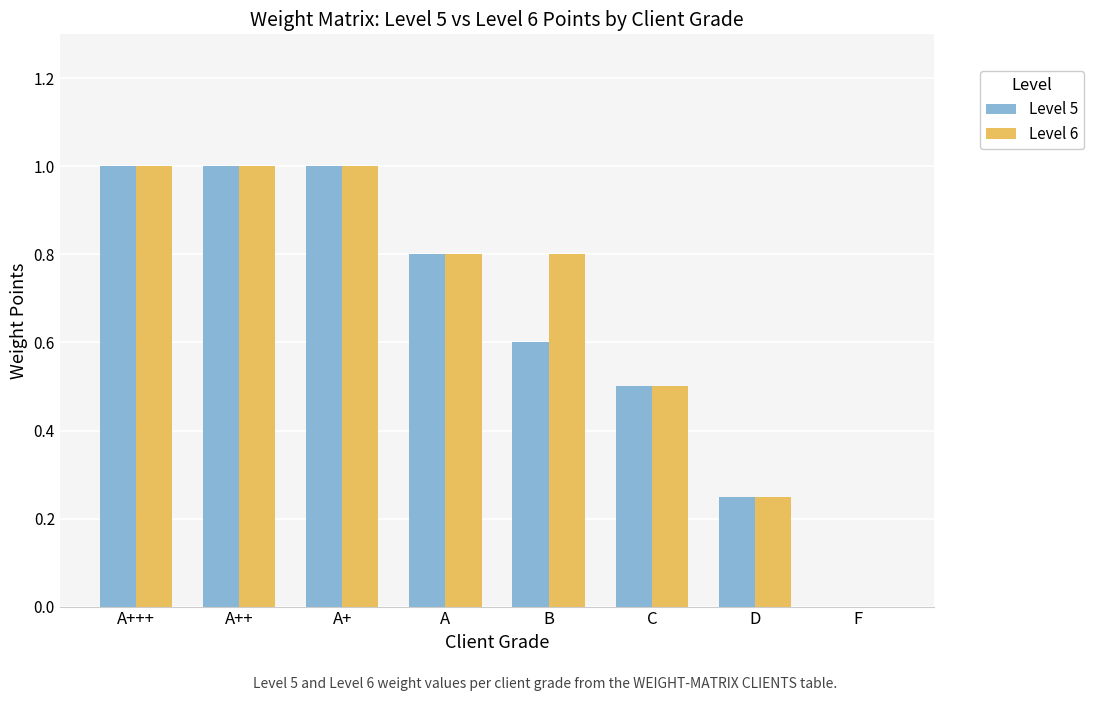

What is the sum of all Level 5 values?

5.2